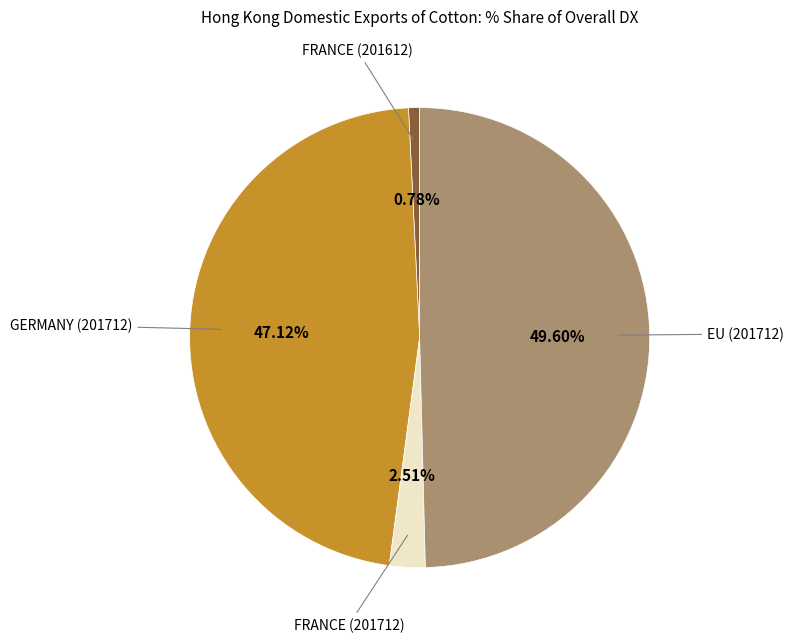

Does any single category account for the majority?

No